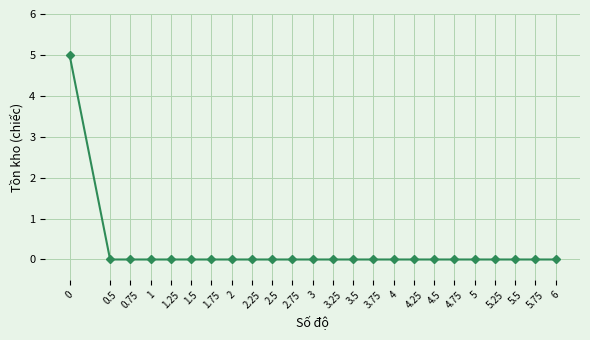

Reading left to right, what are all the values shown in this chart?

0=5	0.5=0	0.75=0	1=0	1.25=0	1.5=0	1.75=0	2=0	2.25=0	2.5=0	2.75=0	3=0	3.25=0	3.5=0	3.75=0	4=0	4.25=0	4.5=0	4.75=0	5=0	5.25=0	5.5=0	5.75=0	6=0